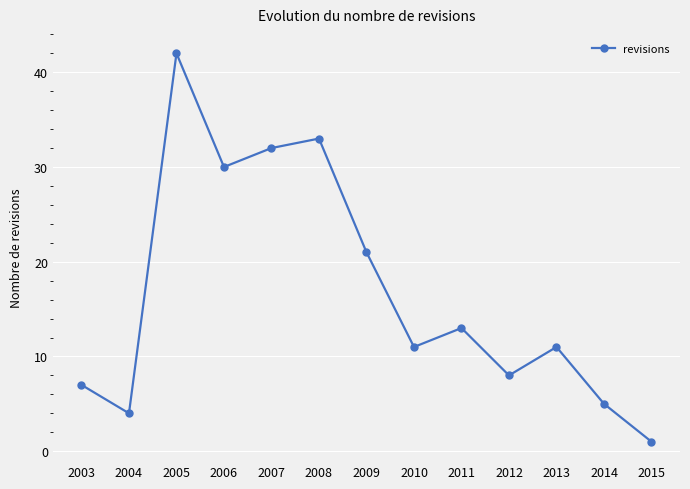

Is this an area chart (filled region under the line)?

No